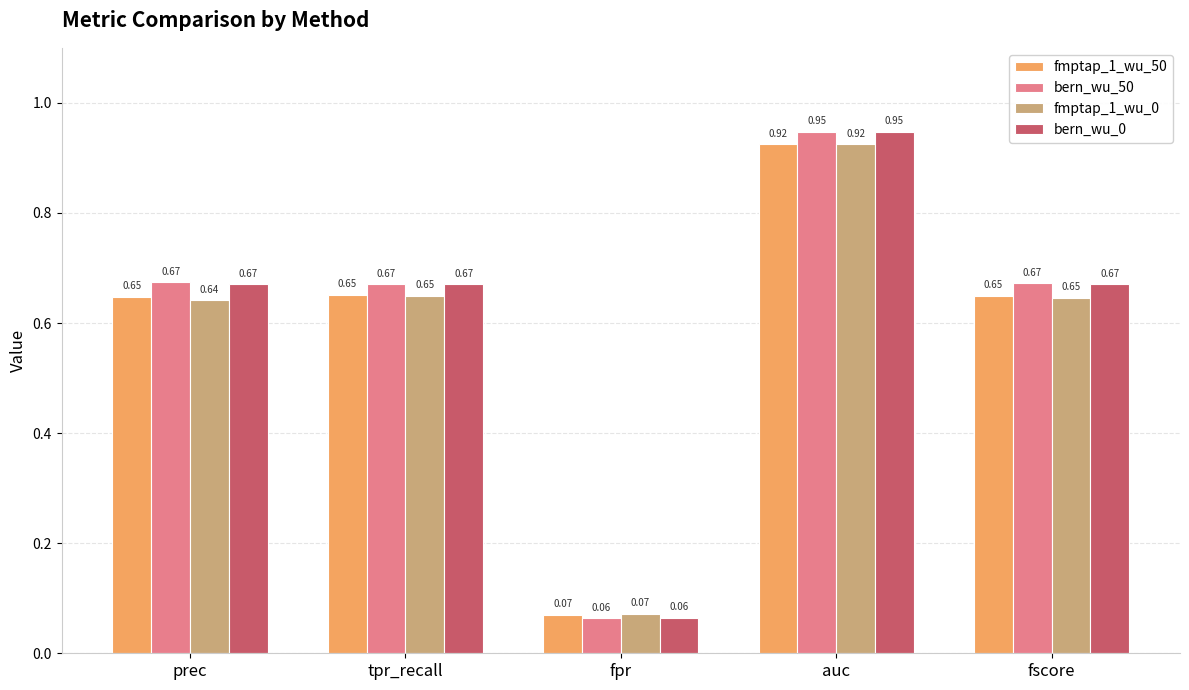

What is the total value across all series at fscore?

2.6